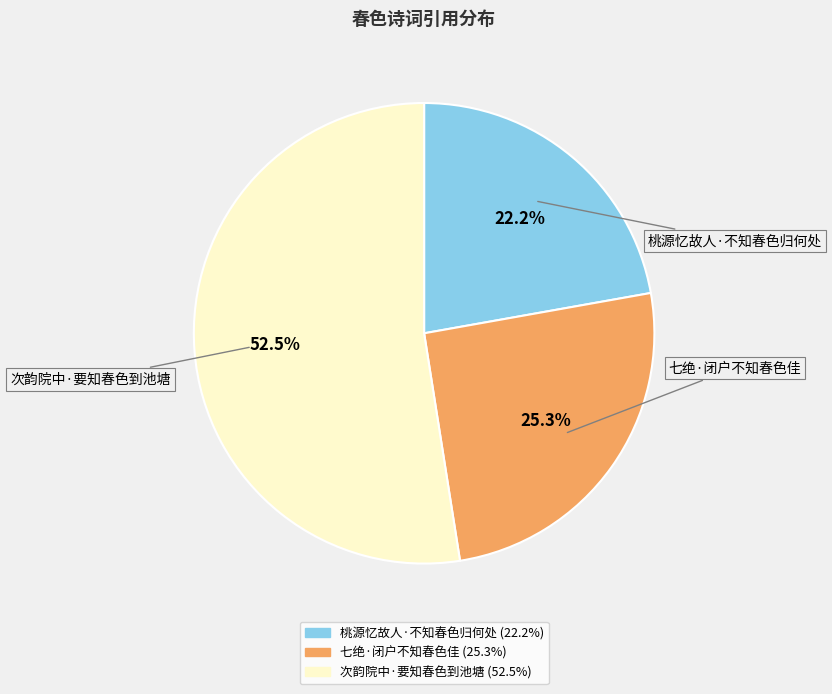

What percentage is the 桃源忆故人·不知春色归何处 slice, to the nearest percent?

22%